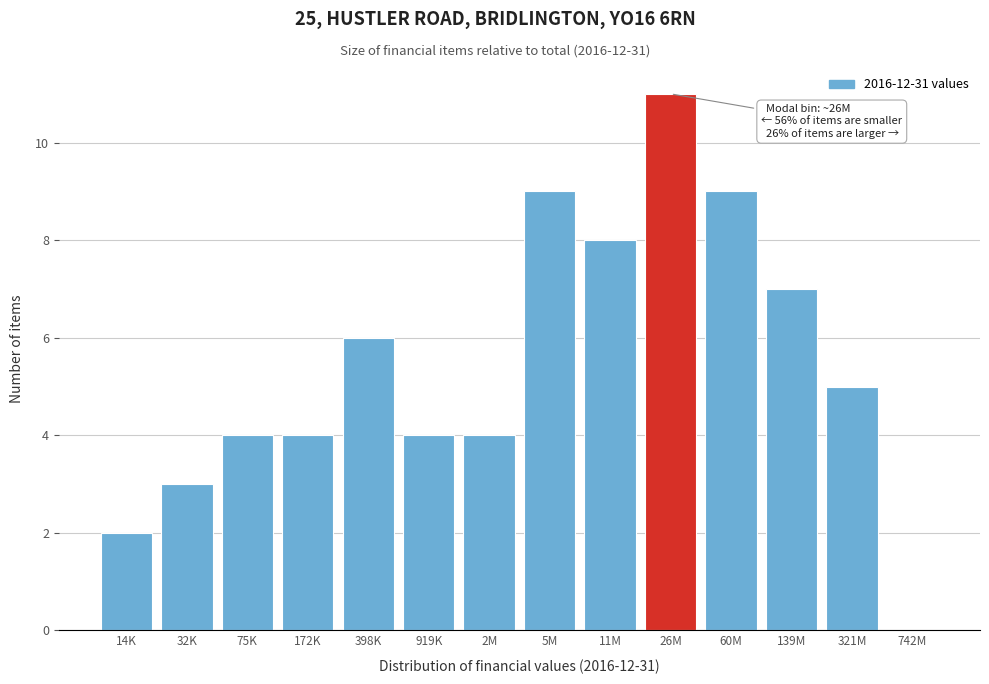

Reading left to right, extract all data points from this chart.

14K=2	32K=3	75K=4	172K=4	398K=6	919K=4	2M=4	5M=9	11M=8	26M=11	60M=9	139M=7	321M=5	742M=0